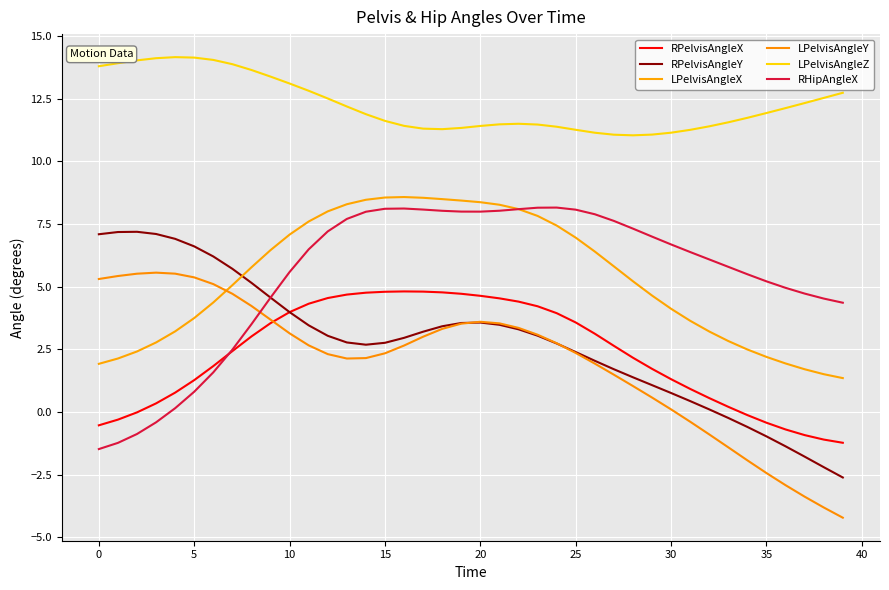

What is the lowest value of the LPelvisAngleZ series?

11.0